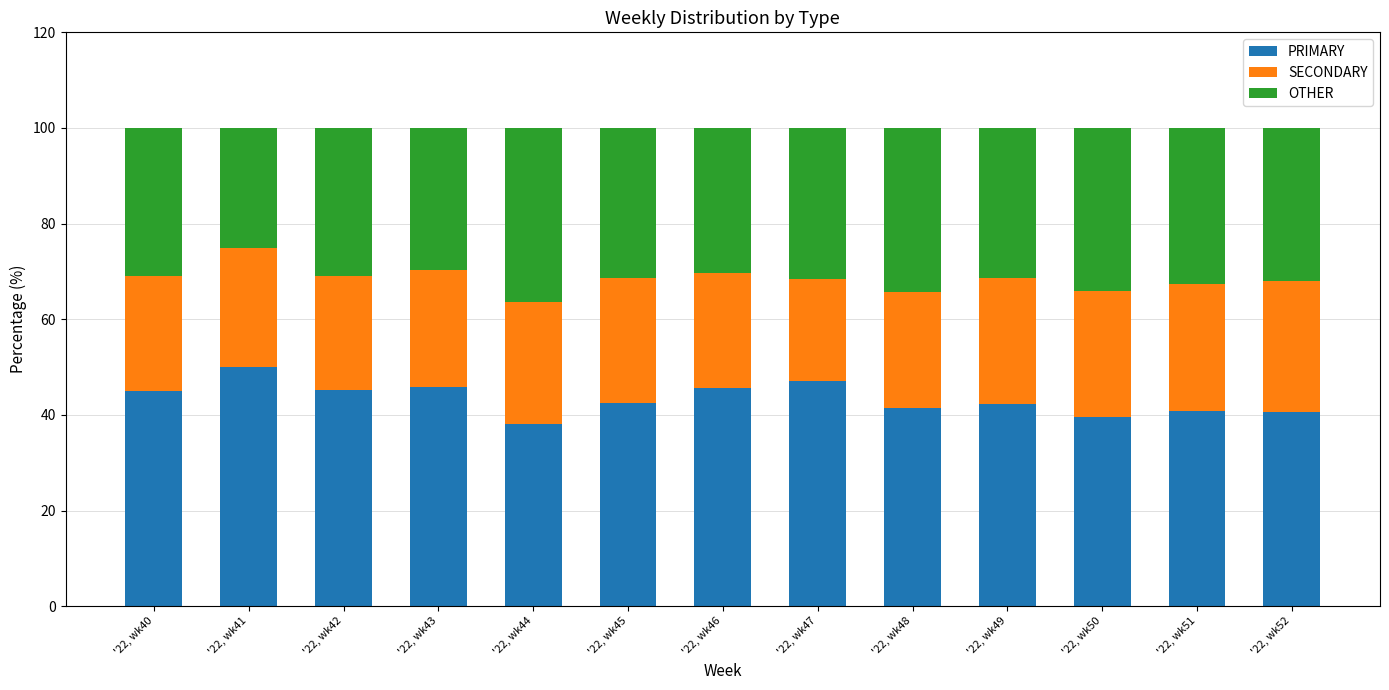

Is it true that PRIMARY equals 44.9 at '22, wk40?

True